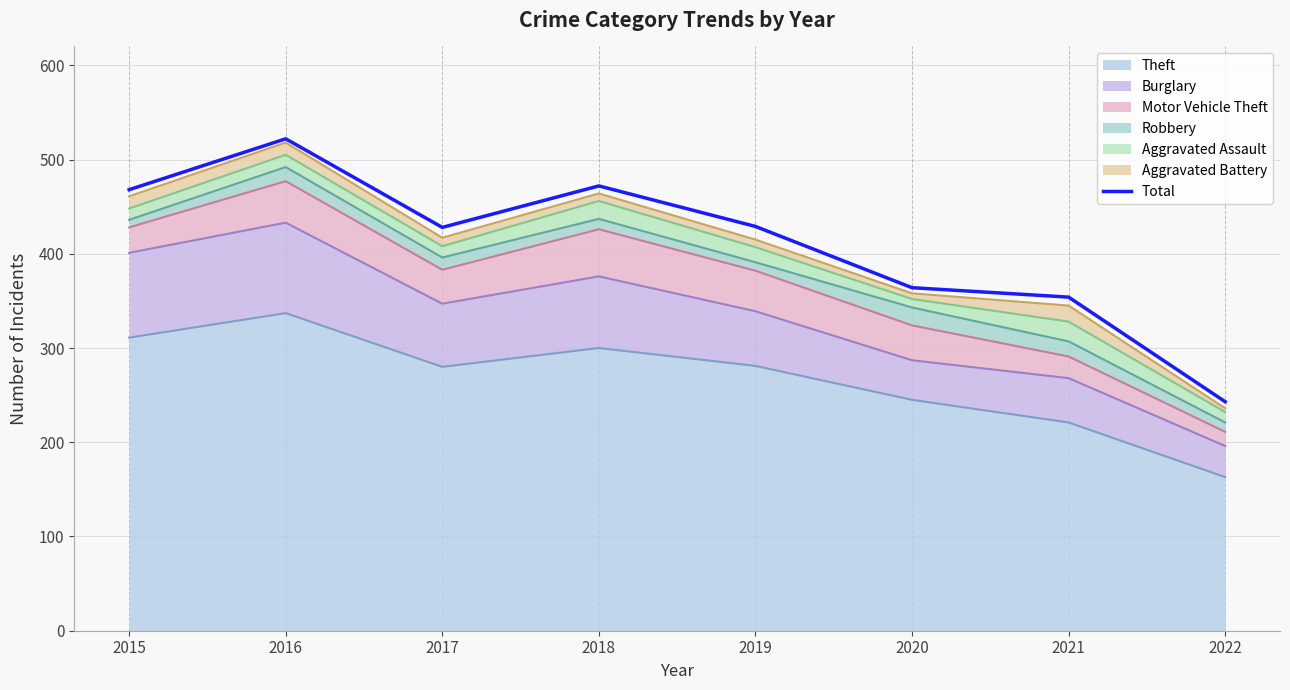

Read the value at 2021, to the nearest 50.

350